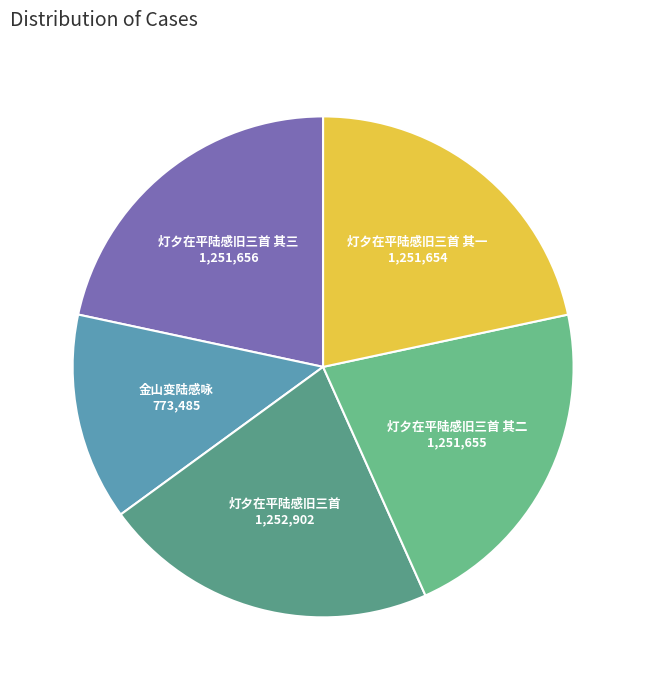

Between 灯夕在平陆感旧三首 其一 and 金山变陆感咏, which is larger?

灯夕在平陆感旧三首 其一